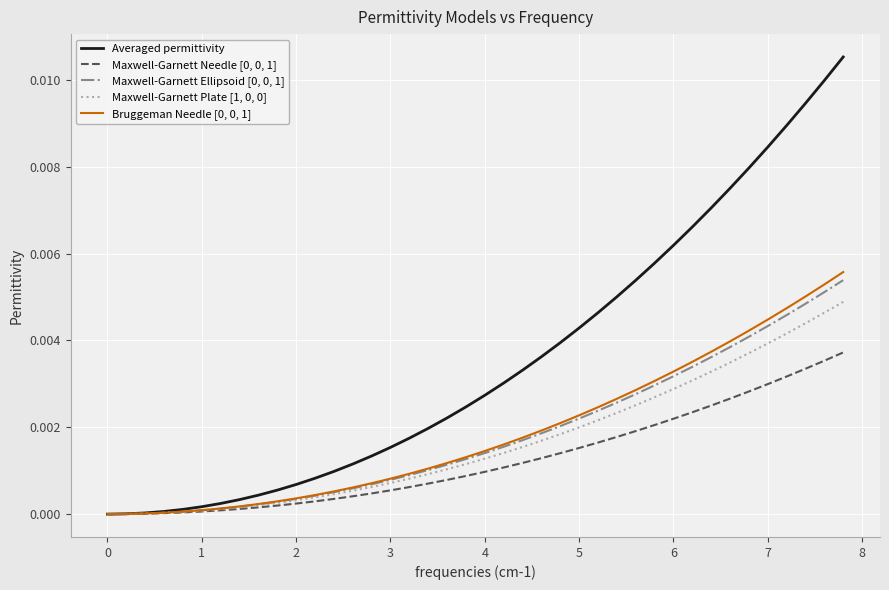

Which series has the widest spread of values?

Averaged permittivity